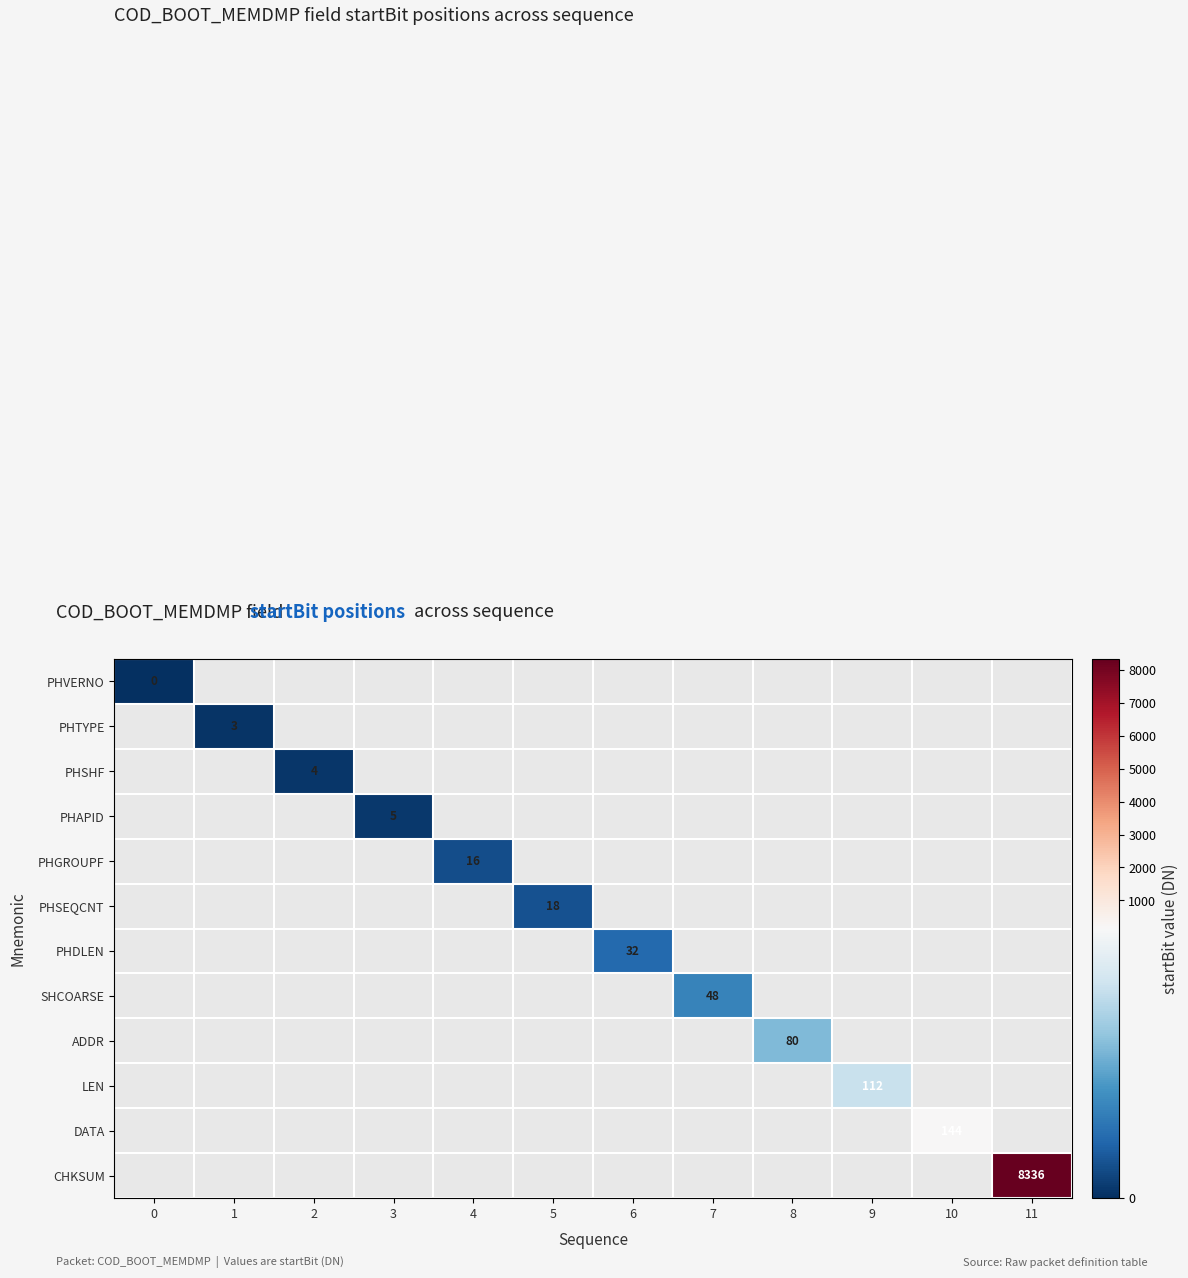

Which series has the largest range (max minus min)?

PHVERNO